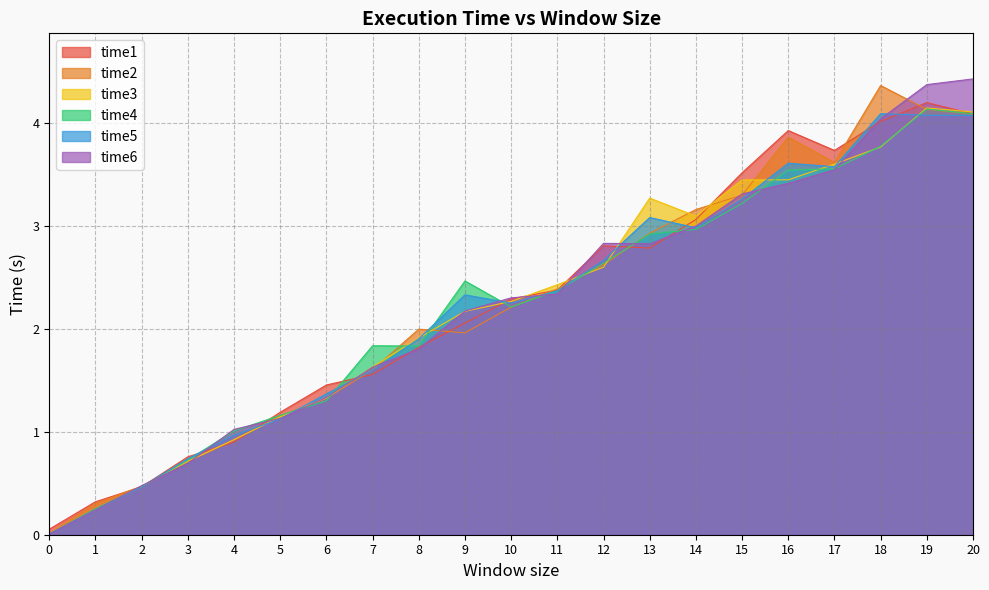

At which category is the sum across all series the highest?

19